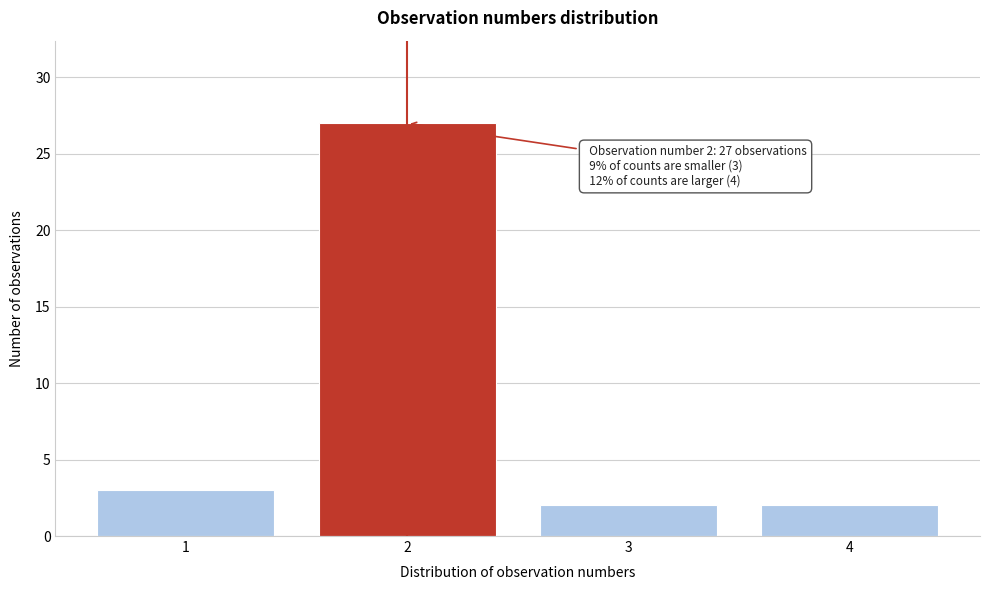

Reading left to right, list all the values displayed in this chart.

1=3	2=27	3=2	4=2